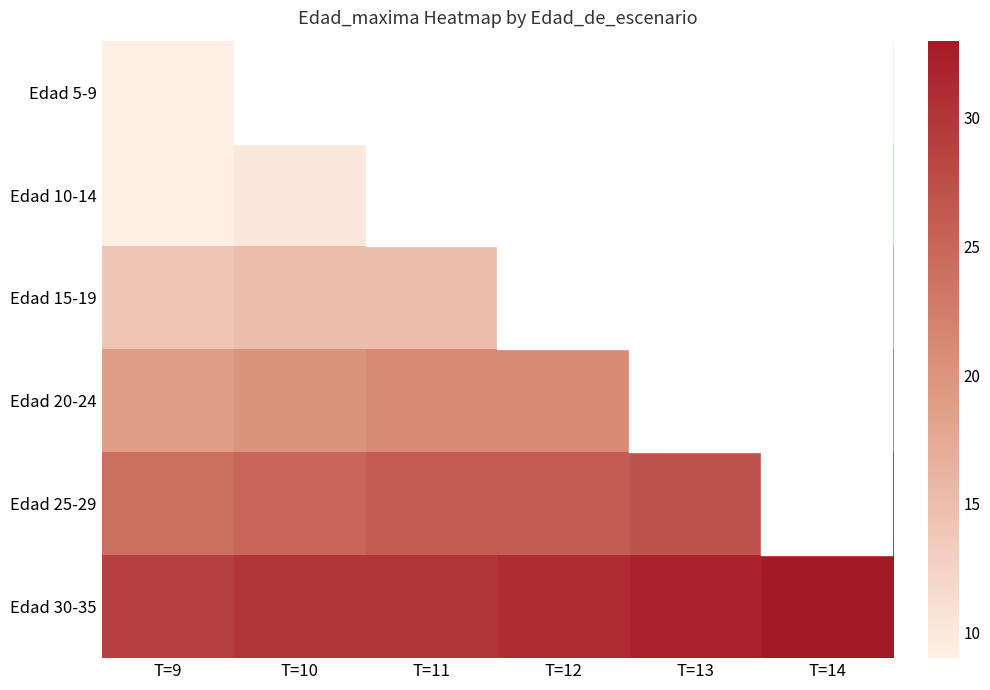

True or false: Edad 15-19 has a value of 5 at T=10.

False